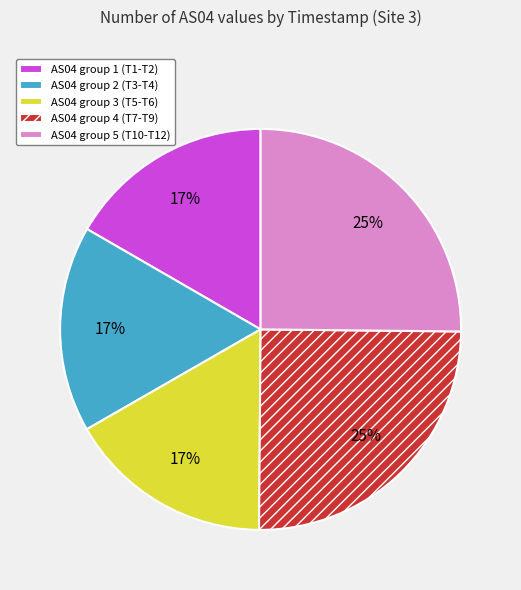

To the nearest percent, what is the difference between the AS04 group 2 (T3-T4) and AS04 group 4 (T7-T9) slice percentages?

8%